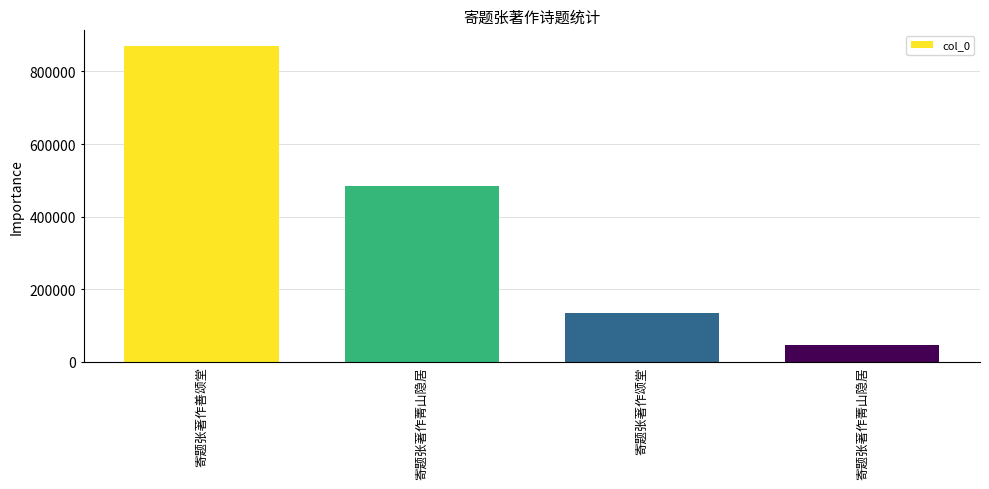

What is the maximum value shown in the chart?

869907